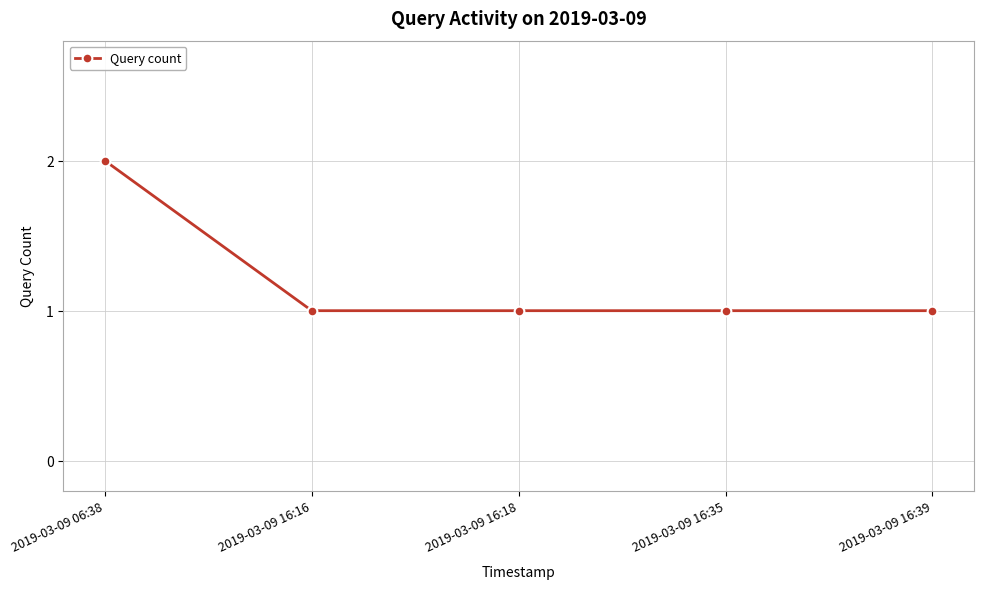

What is the average value?

1